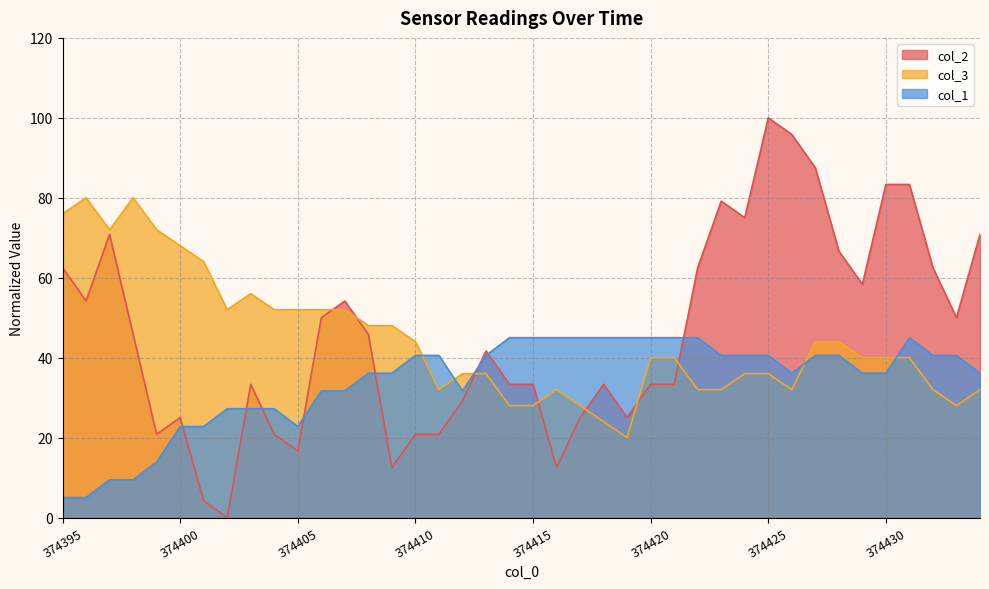

Between which two adjacent categories do col_3 and col_1 first intersect?

374410 and 374411